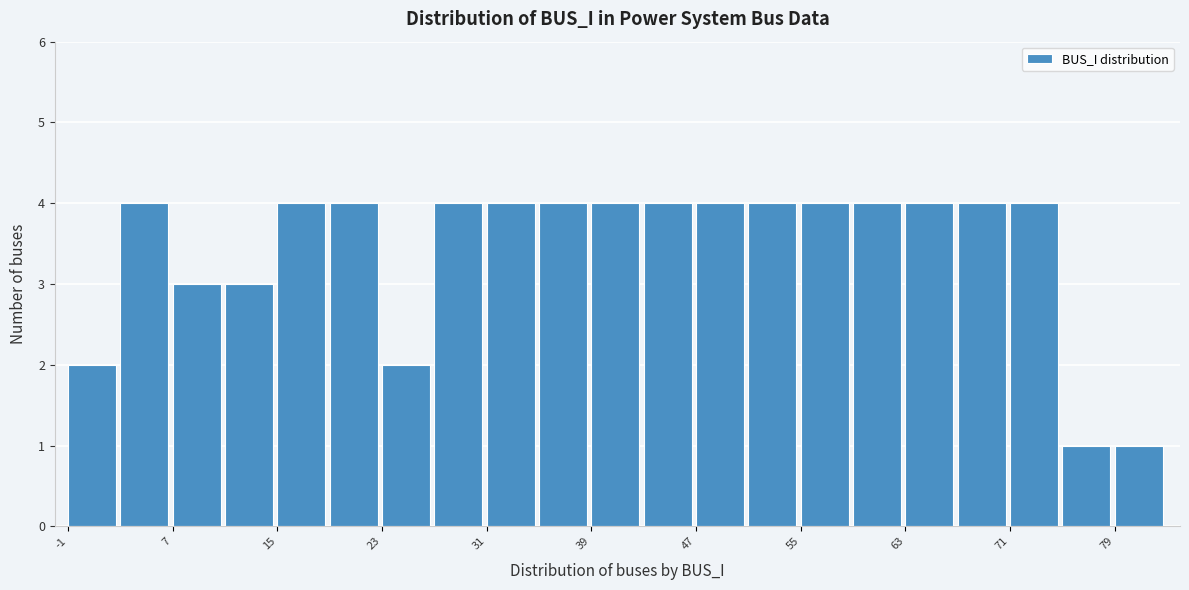

Reading left to right, list every bar in this chart as the range it spans on the x-axis followed by its height. The values are not printed on the chart, so give them approximately, as read against the axis.

-1 to 3: 2
3 to 7: 4
7 to 11: 3
11 to 15: 3
15 to 19: 4
19 to 23: 4
23 to 27: 2
27 to 31: 4
31 to 35: 4
35 to 39: 4
39 to 43: 4
43 to 47: 4
47 to 51: 4
51 to 55: 4
55 to 59: 4
59 to 63: 4
63 to 67: 4
67 to 71: 4
71 to 75: 4
75 to 79: 1
79 to 83: 1